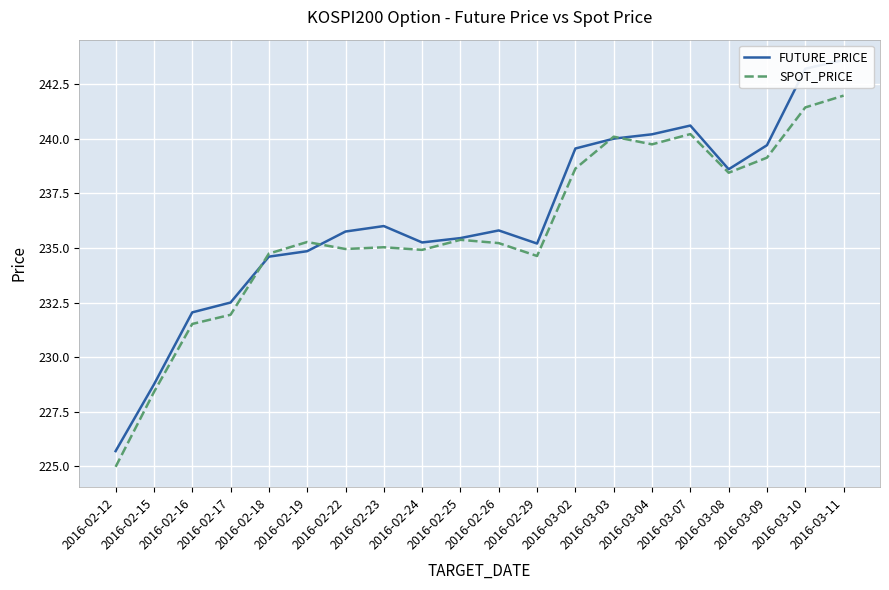

How many values in the SPOT_PRICE series are below 235?

8